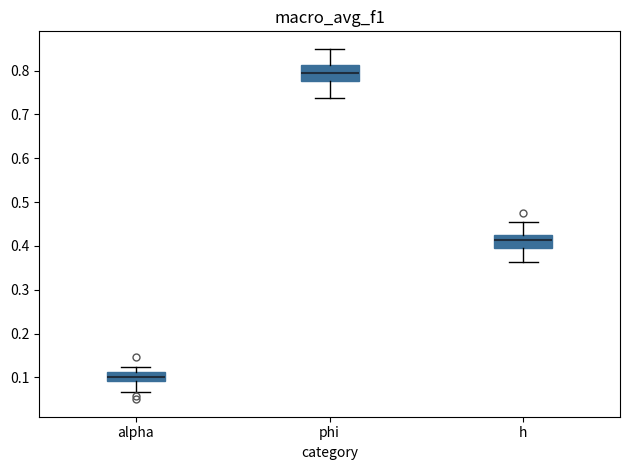

Reading left to right, read every box against the y-axis: the position of its median line, the range the box covers, and the ends of its whiskers. The values are not printed on the chart, so give them approximately, as read against the axis.

alpha: median 0.10, box 0.09 to 0.11, whiskers 0.07 to 0.12
phi: median 0.80, box 0.78 to 0.81, whiskers 0.74 to 0.85
h: median 0.41, box 0.39 to 0.42, whiskers 0.36 to 0.45